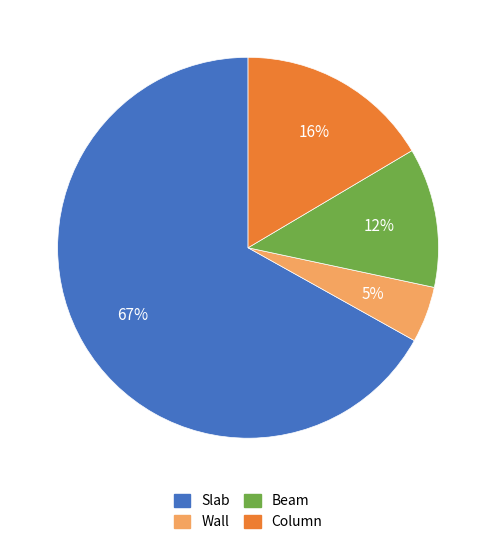

Is it true that Column is 16% of the pie?

True